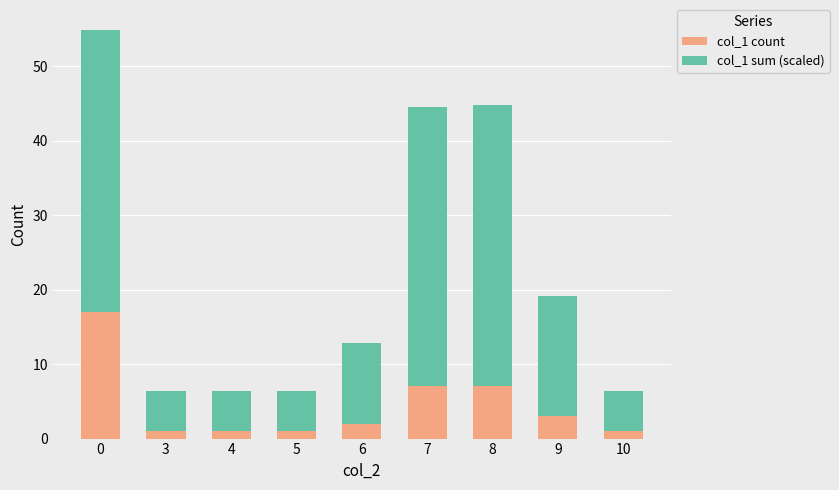

What is the difference between the second highest and minimum values in the col_1 count series?

6.0